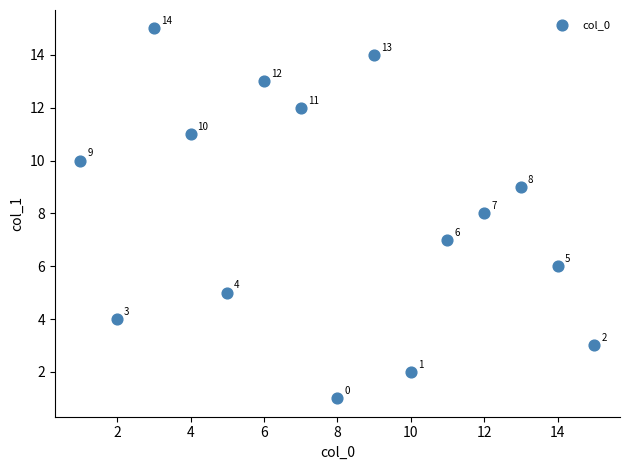

What is the range of Y values (max minus min)?

14